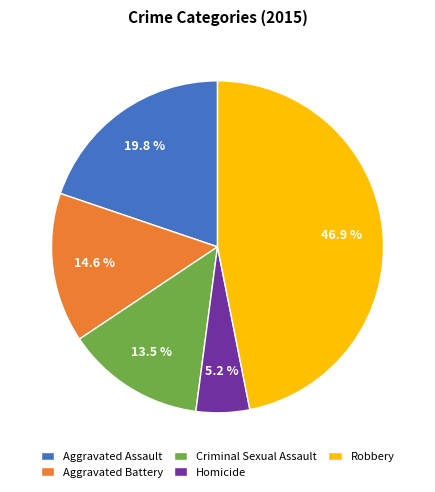

What portion of the pie excludes Aggravated Battery?

85.4%